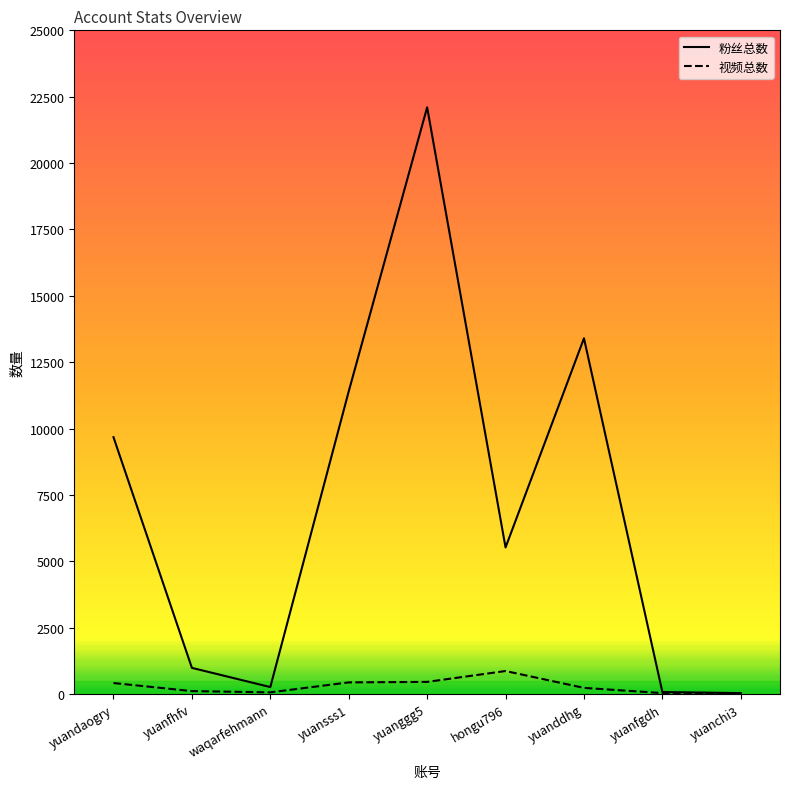

At which category is the sum across all series the highest?

yuanggg5